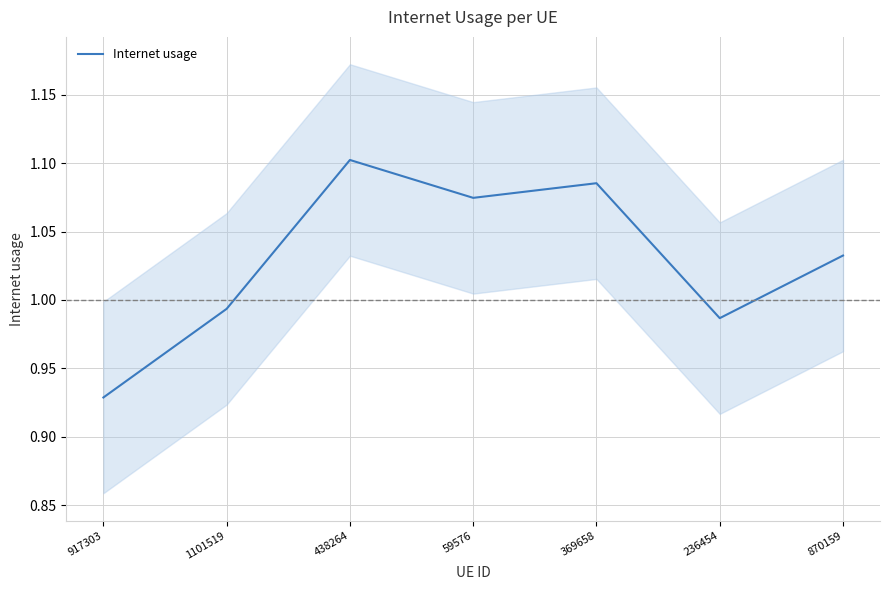

Read the value at 59576.

1.1